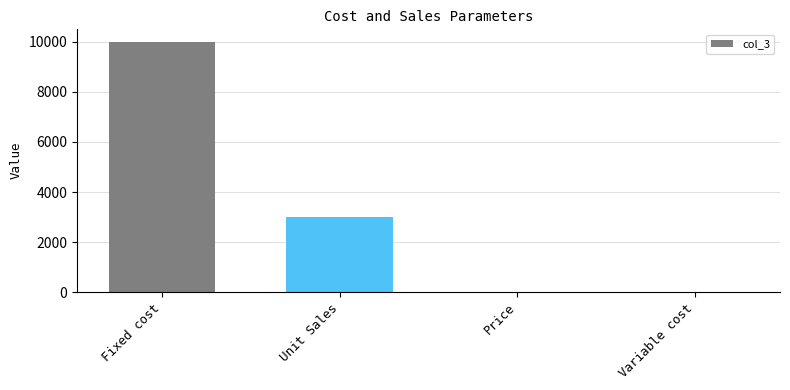

What is the change in value from Fixed cost to Unit Sales?

-7000.0